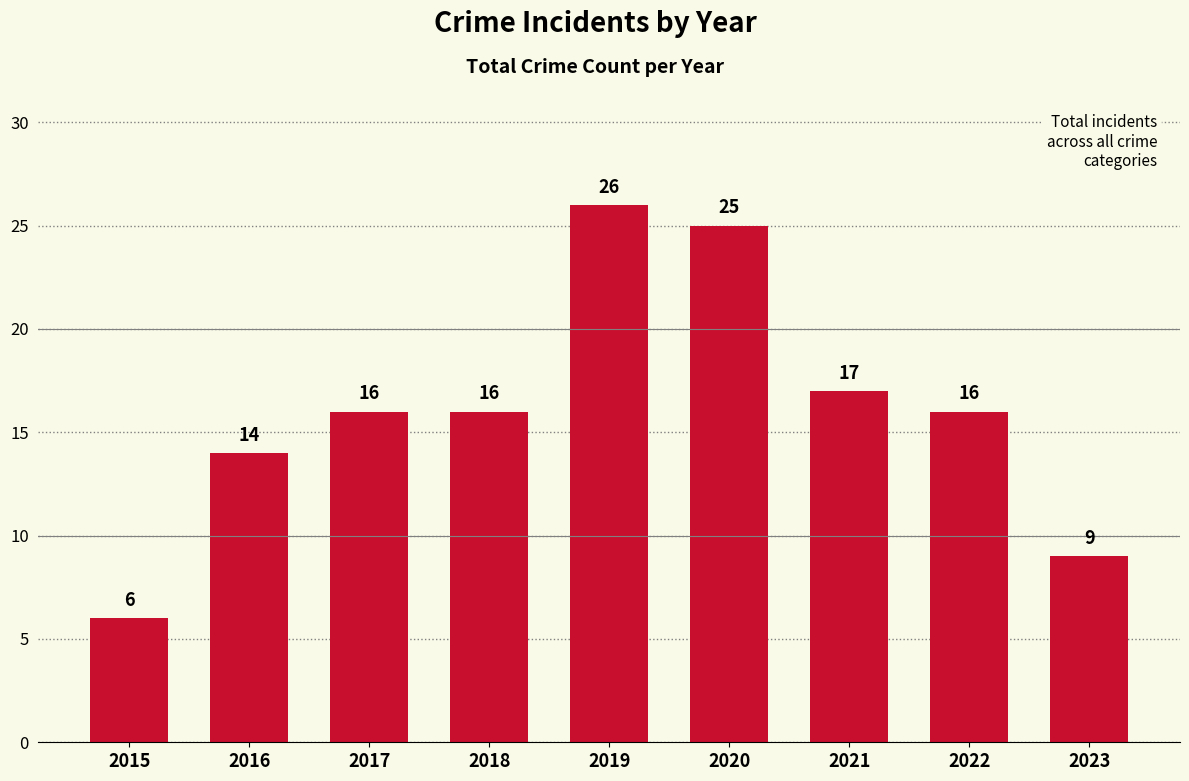

What is the difference between the values at 2016 and 2019?

12